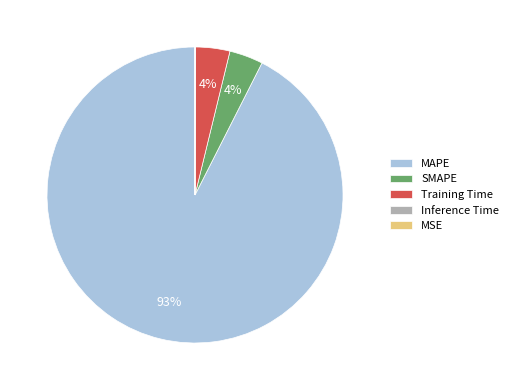

To the nearest percent, what is the average slice percentage?

20%